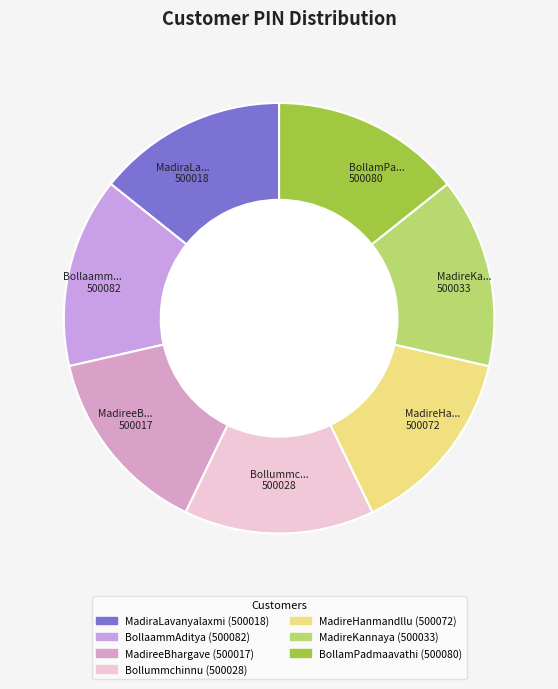

Combined, do BollamPadmaavathi and Bollummchinnu account for over 50%?

No